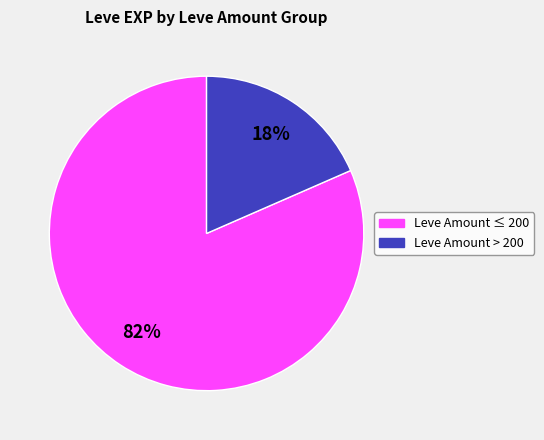

Is there a majority slice in this chart?

Yes